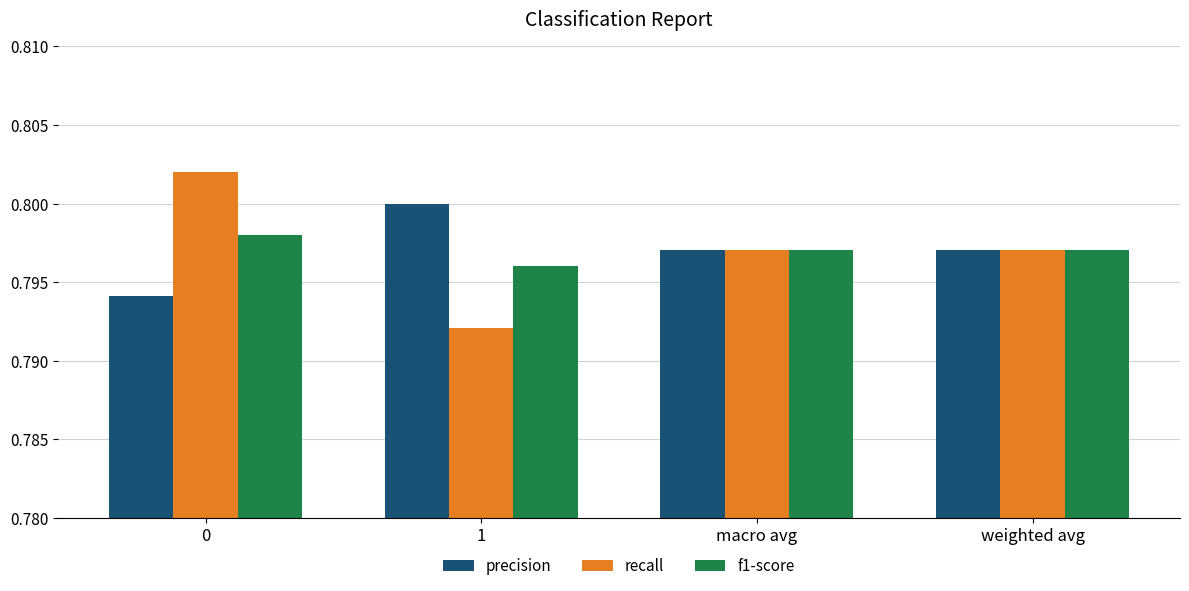

Which series has the widest spread of values?

recall